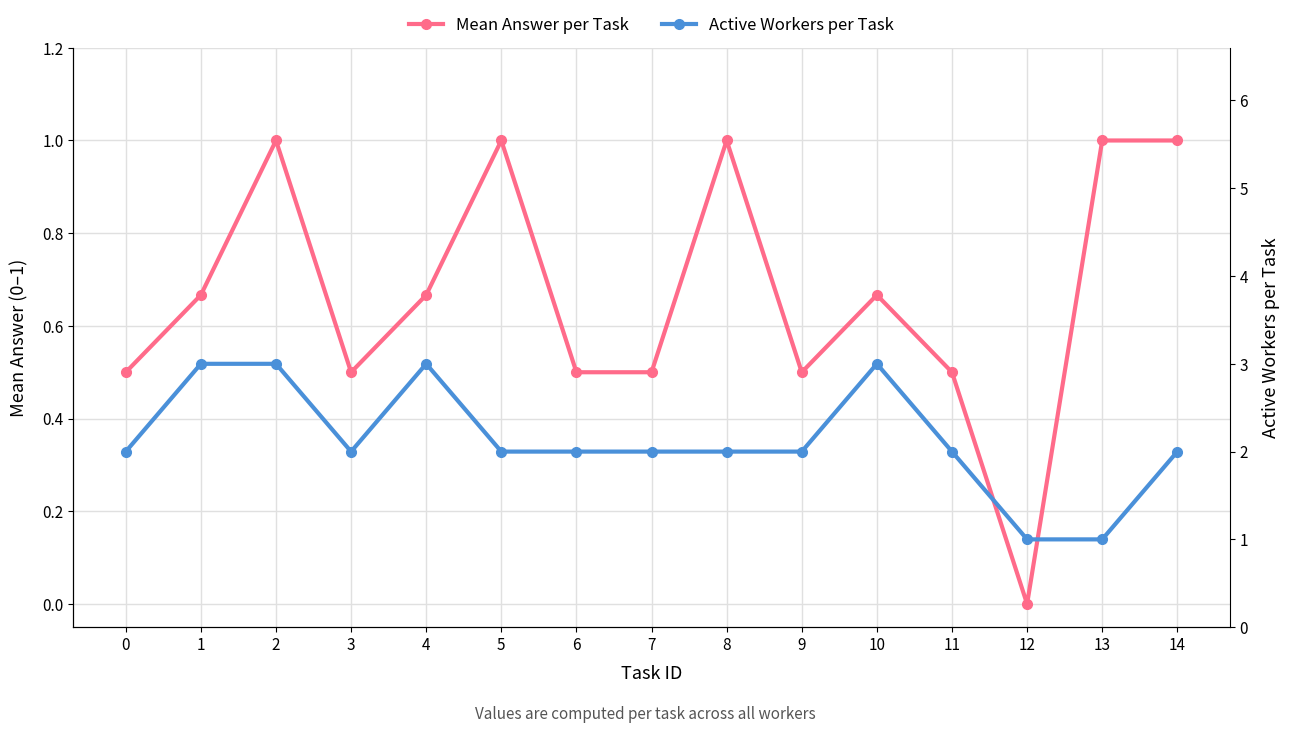

What is the maximum value for Mean Answer per Task?

1.0